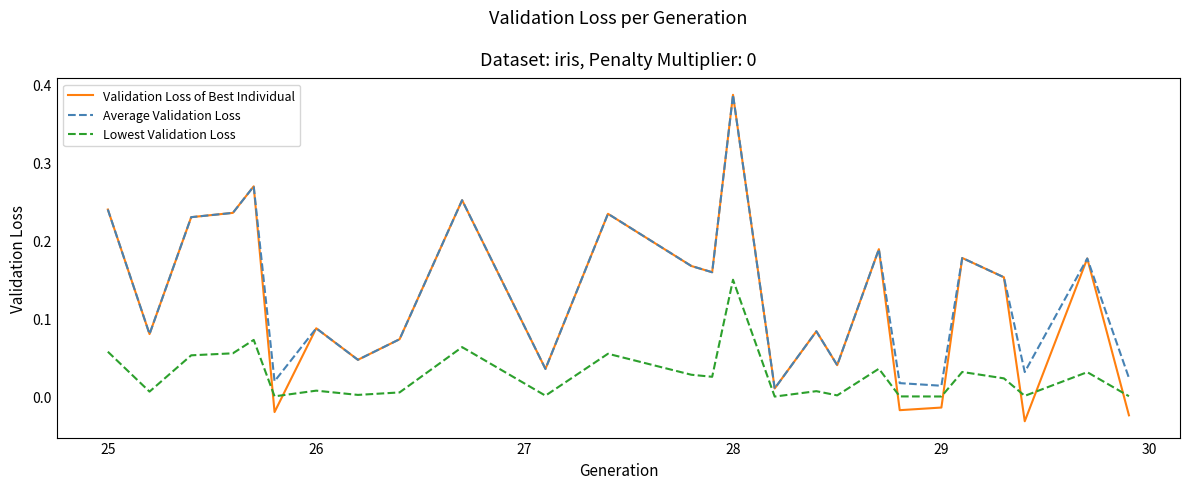

Which series has the largest range (max minus min)?

Validation Loss of Best Individual